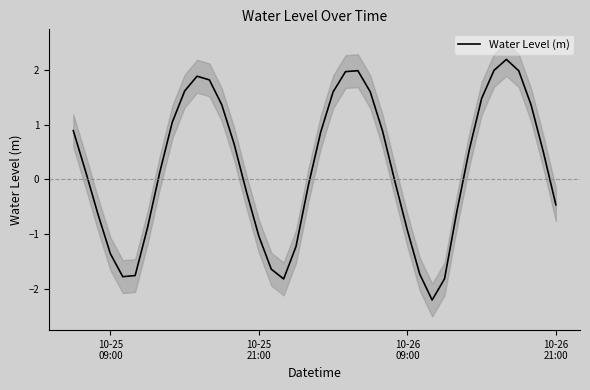

Reading left to right, transcribe all the data shown in this chart.

0.9	0.1	-0.6	-1.4	-1.8	-1.8	-0.9	0.1	1.0	1.6	1.9	1.8	1.4	0.6	-0.2	-1.0	-1.6	-1.8	-1.2	-0.1	0.9	1.6	2.0	2.0	1.6	0.9	-0.0	-0.9	-1.7	-2.2	-1.8	-0.6	0.5	1.5	2.0	2.2	2.0	1.4	0.5	-0.5